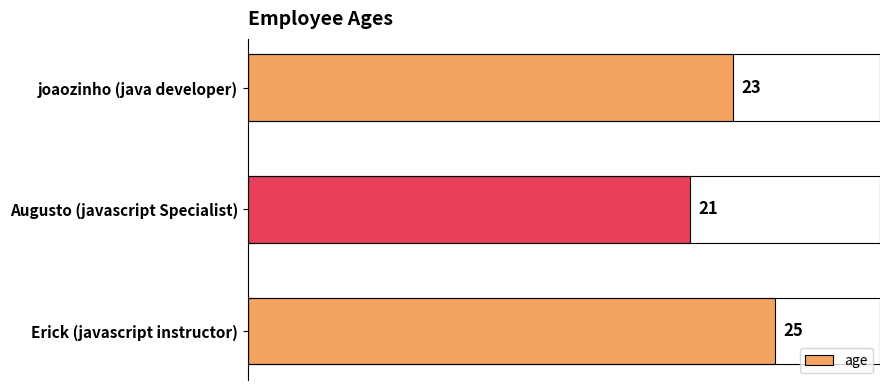

Reading bottom to top, extract all data points from this chart.

Erick (javascript instructor)=25	Augusto (javascript Specialist)=21	joaozinho (java developer)=23